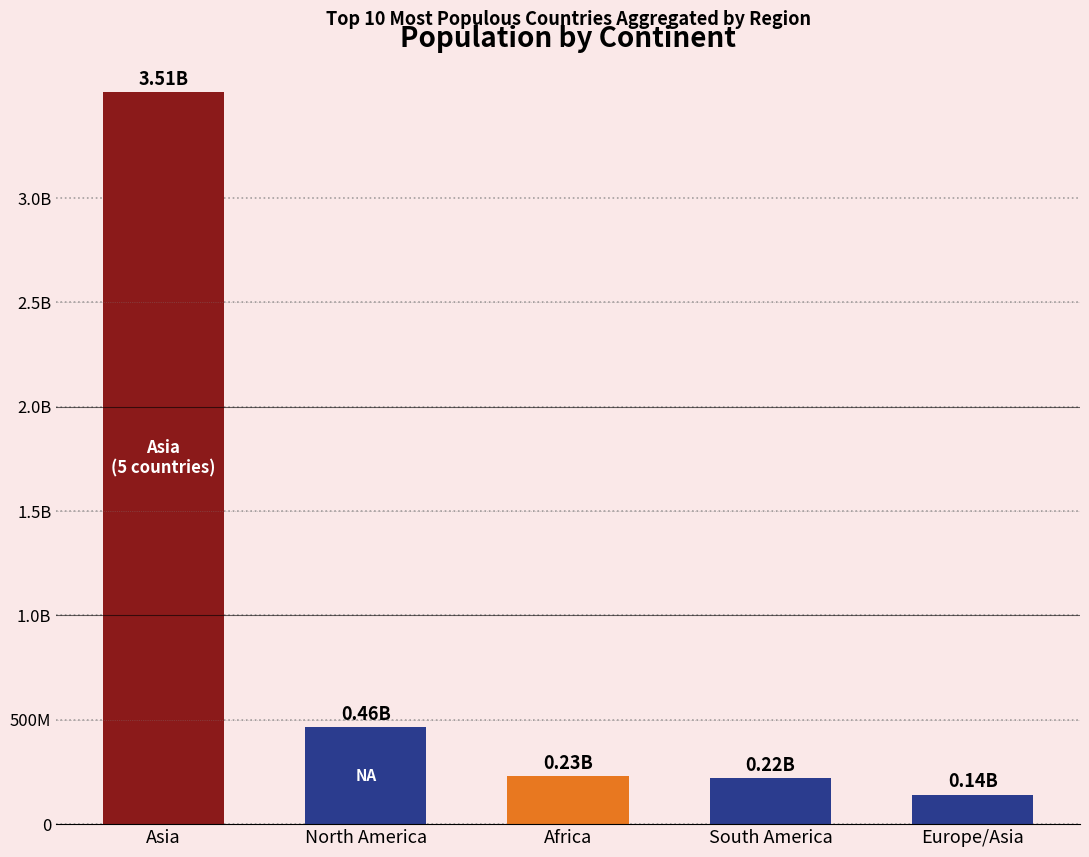

The value at North America is 464790424. True or false?

True